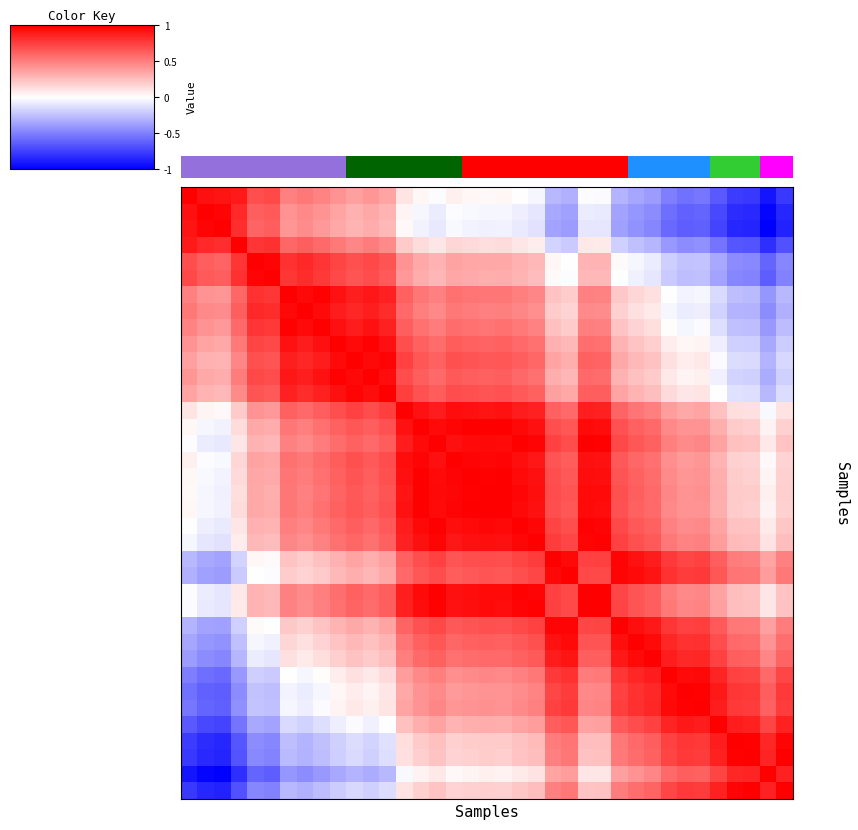

How many data points does each series have?

37